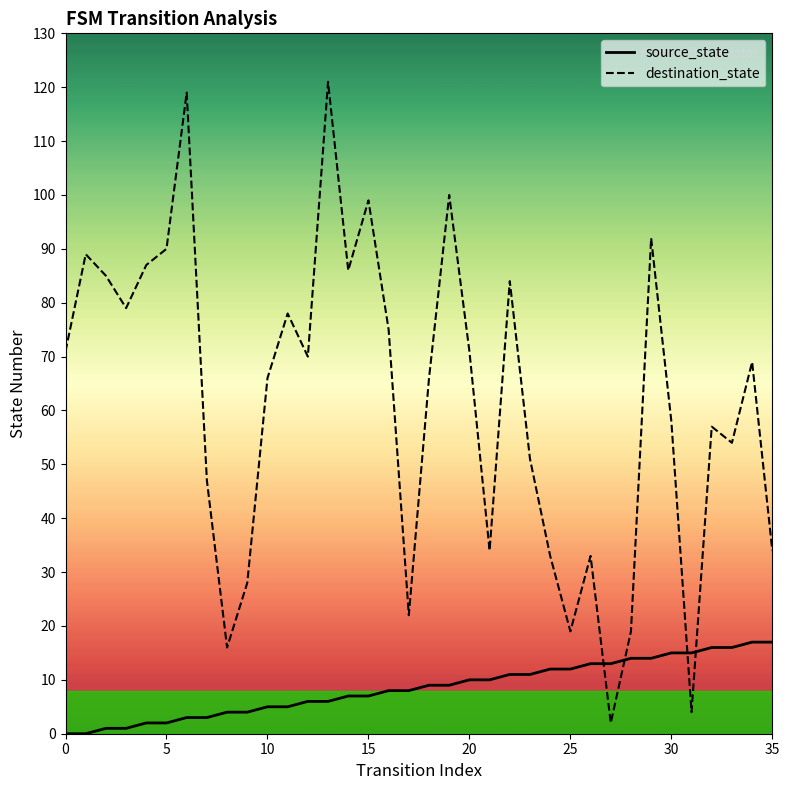

At which label does source_state first exceed 9?

20